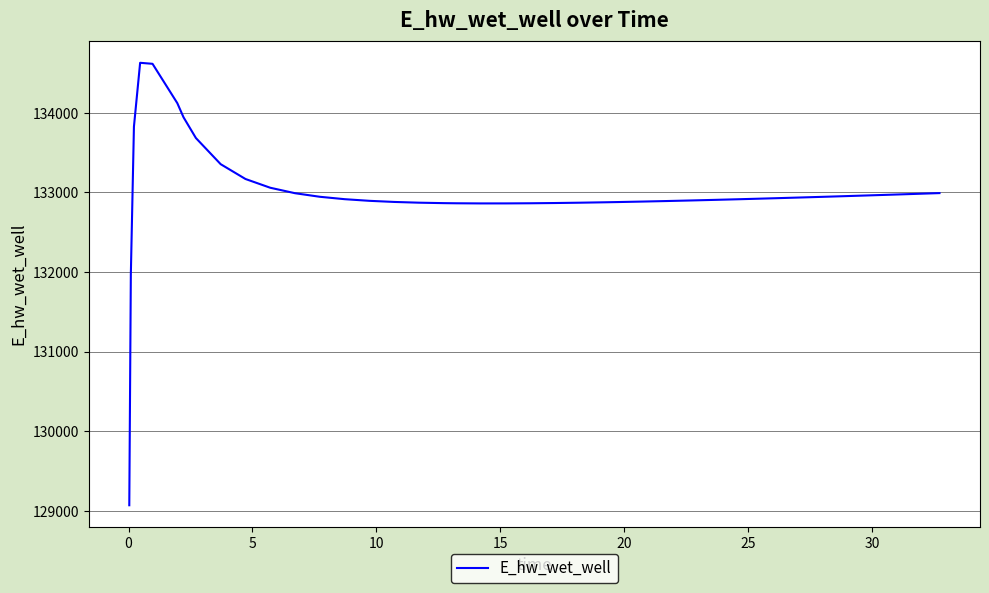

What is the minimum value shown in the chart?

129070.3